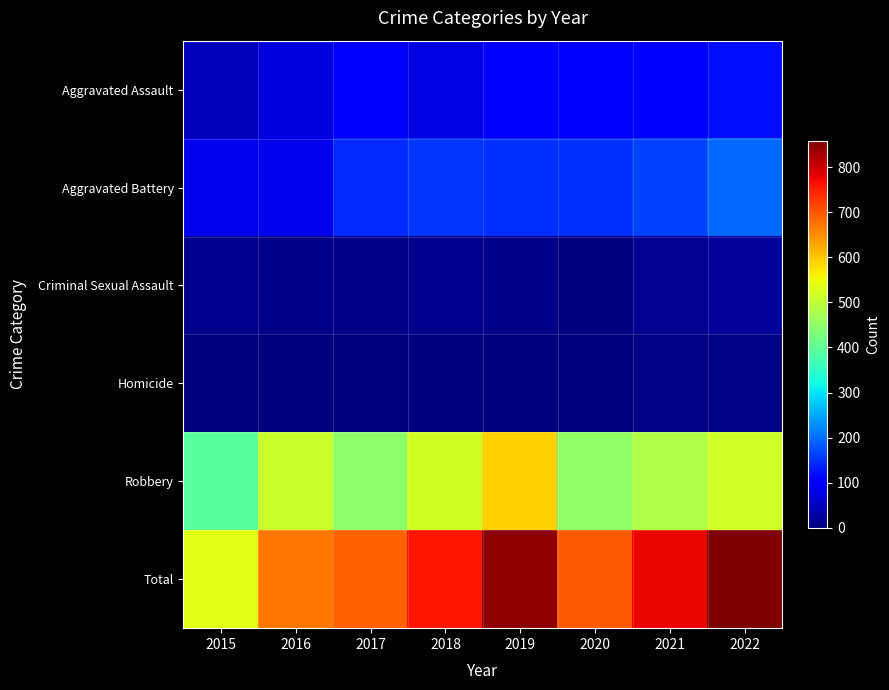

At which label is Robbery closest to 493?

2021